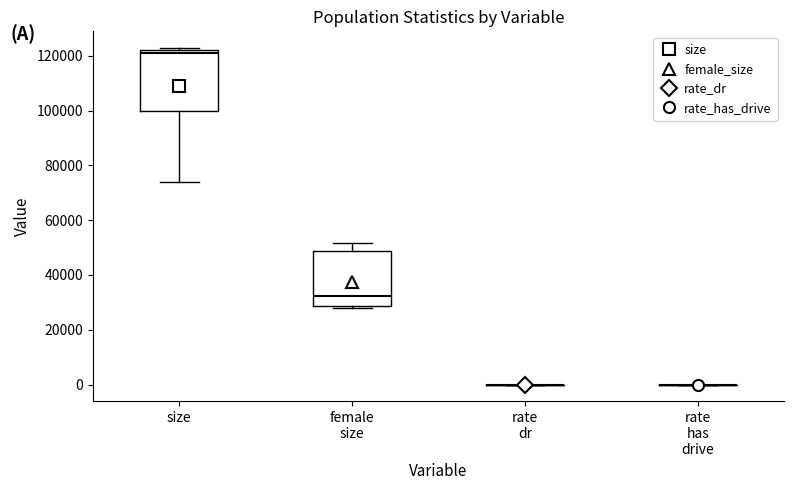

Reading left to right, read every box against the y-axis: the position of its median line, the range the box covers, and the ends of its whiskers. The values are not printed on the chart, so give them approximately, as read against the axis.

size: median 122000 (just below the box's upper edge), box 100000 to 122000, whiskers 74000 to 122000 (just above the box's upper edge)
female size: median 32000, box 28000 to 48000, whiskers 28000 (just below the box's lower edge) to 52000
rate dr: box collapsed to a line at 0, whiskers 0 to 0
rate has drive: box collapsed to a line at 0, whiskers 0 to 0